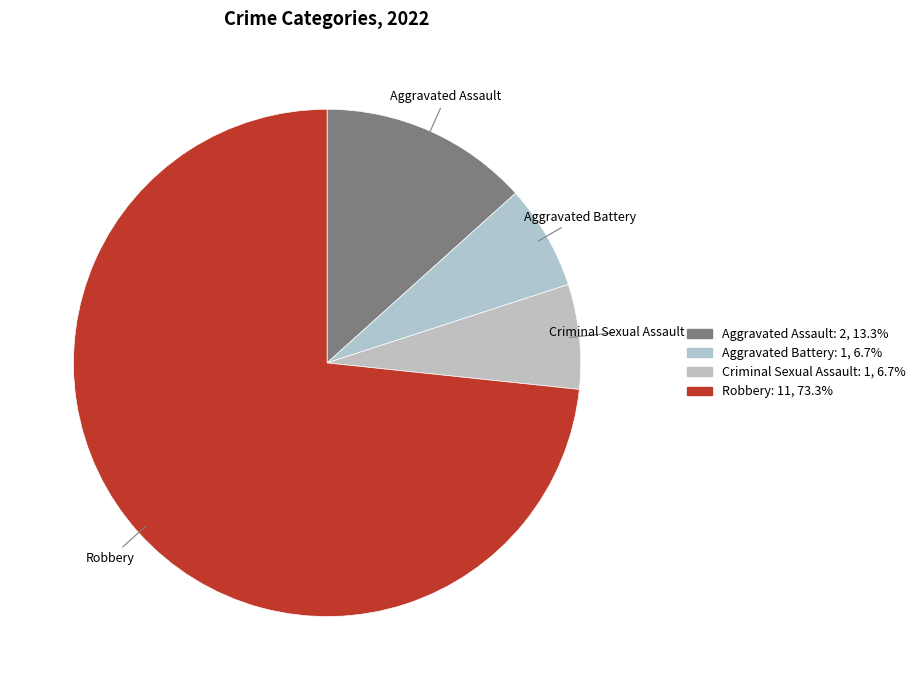

Rank the categories by value from lowest to highest.

Aggravated Battery, Criminal Sexual Assault, Aggravated Assault, Robbery